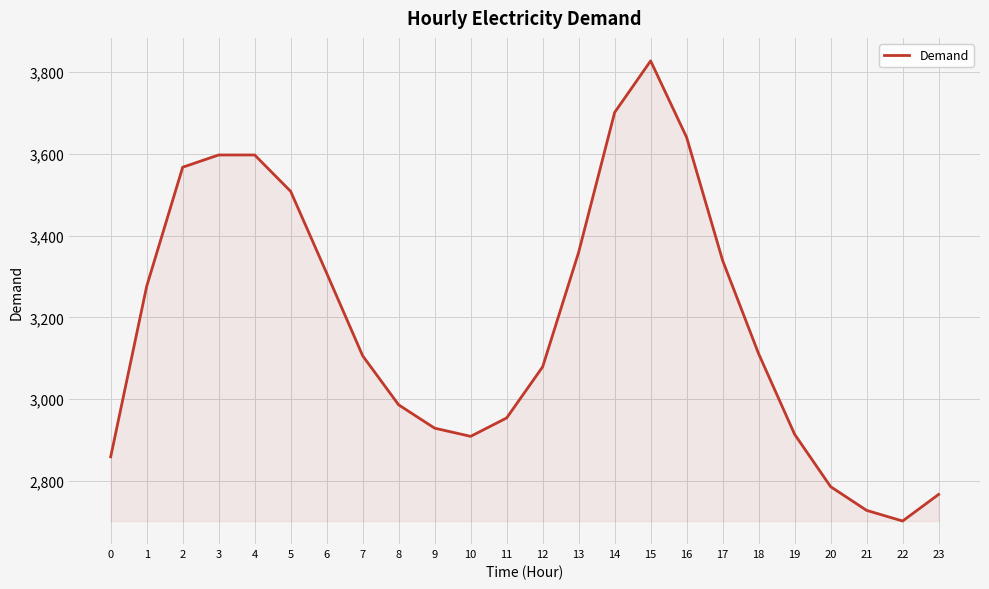

At which label does the data first exceed 3111?

1